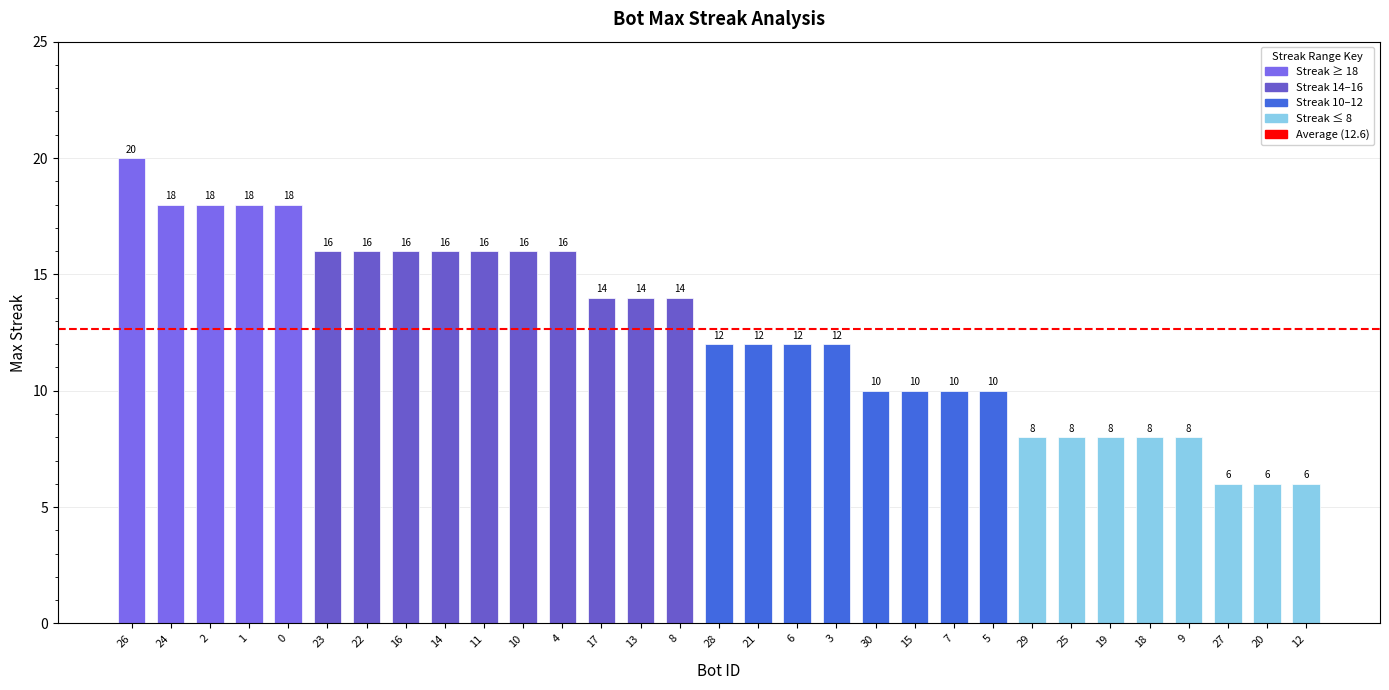

How many series are shown in this chart?

1